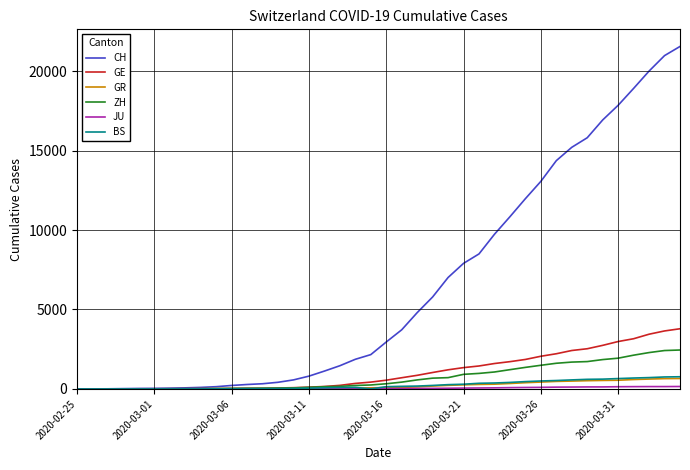

What is the maximum value for ZH?

2450